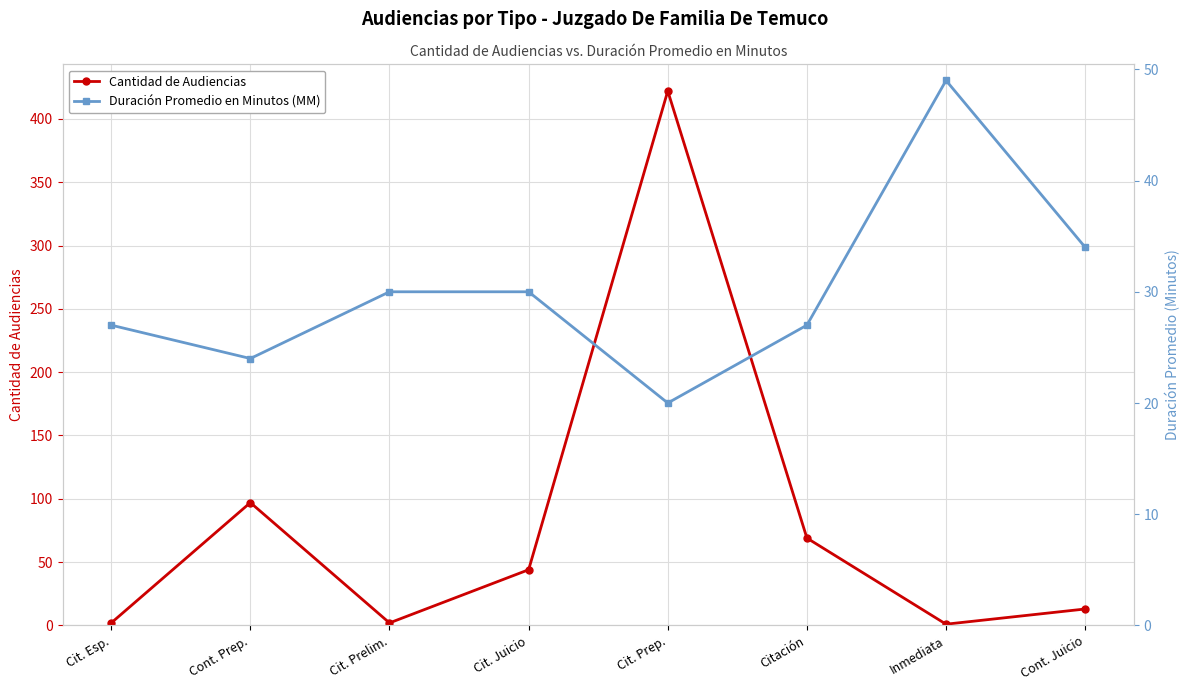

What is the label of the 1st point from the right?

Cont. Juicio